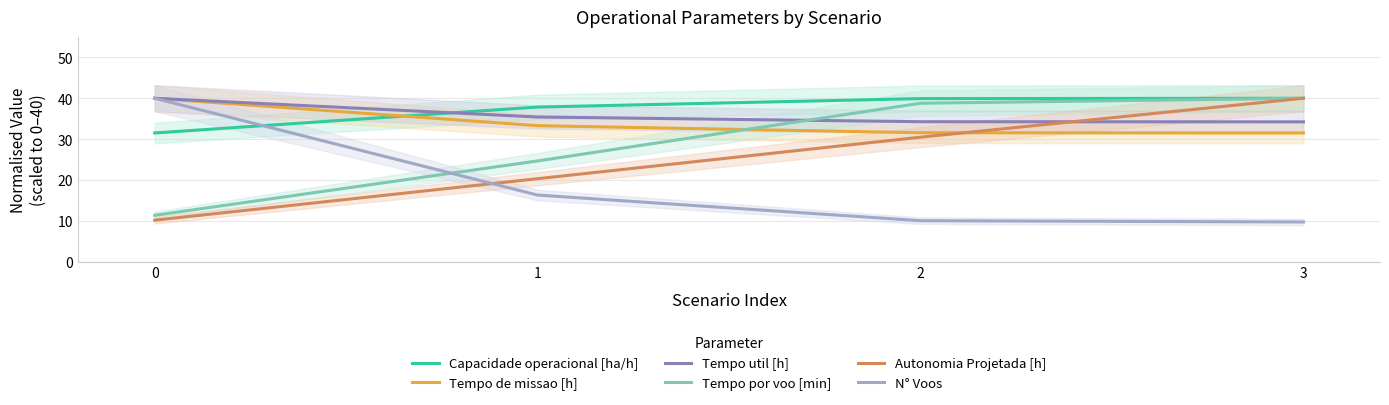

What is the value of the Tempo util [h] point at the 2nd from the left?

35.4